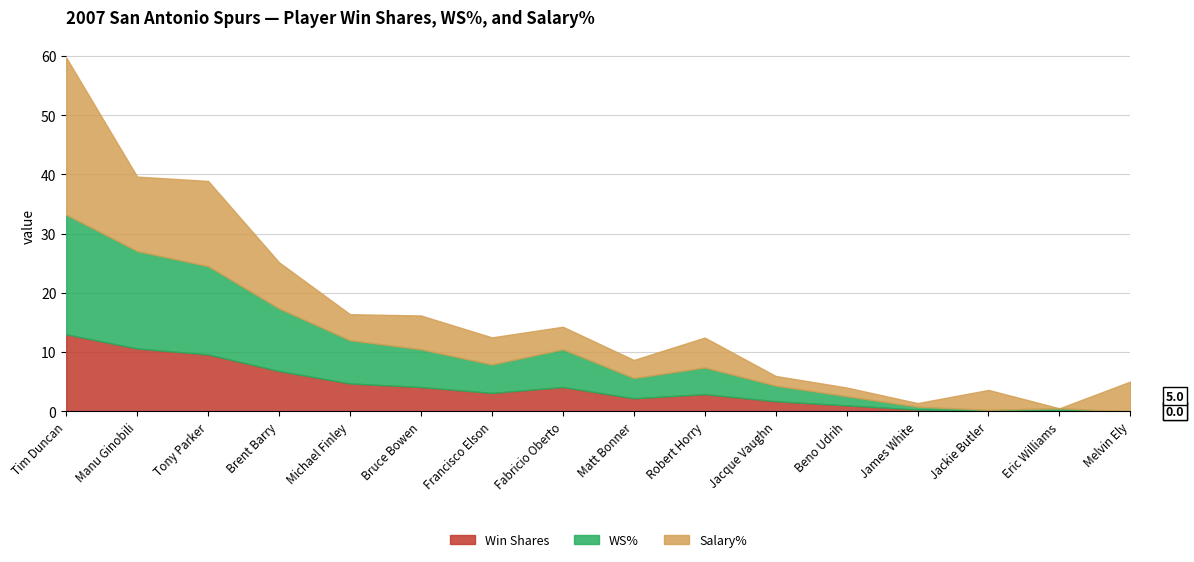

How many values in Salary% are above zero?

15